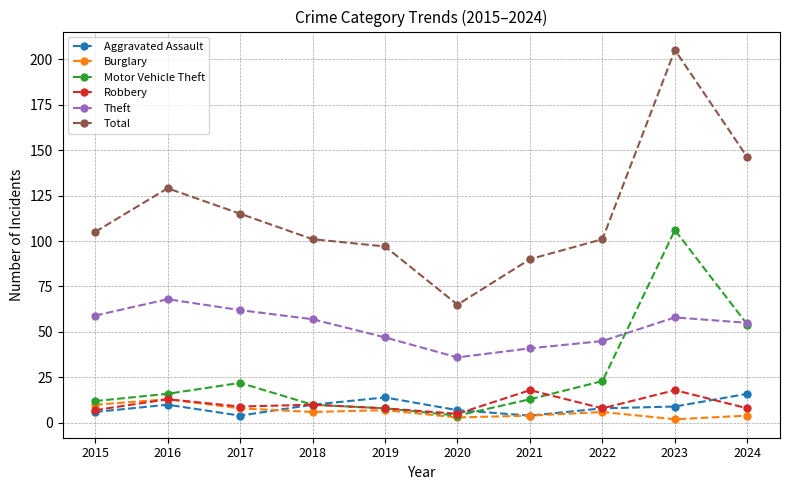

At which category is the sum across all series the highest?

2023